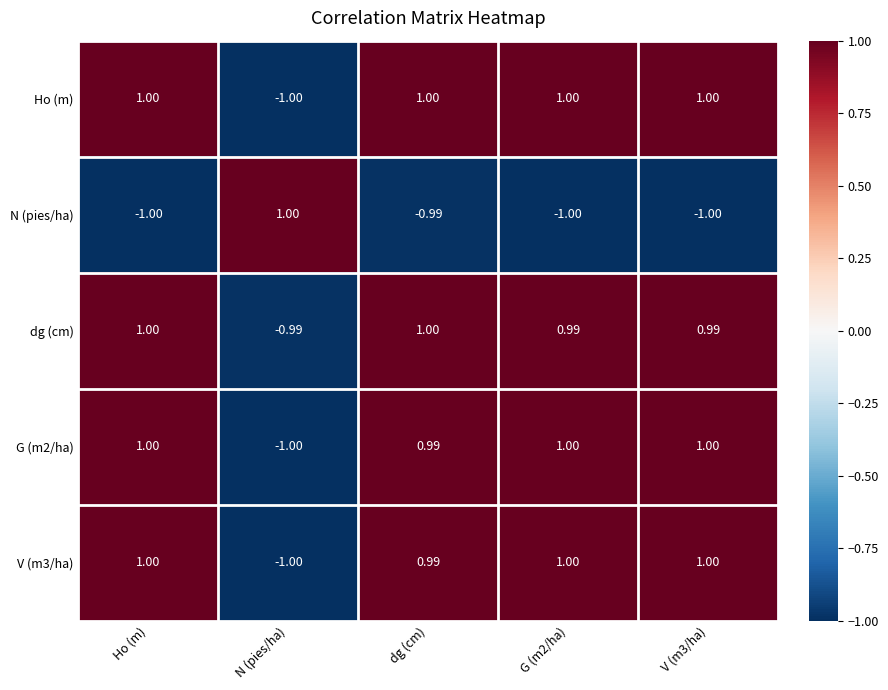

Which category has the lowest value in the V (m3/ha) series?

N (pies/ha)